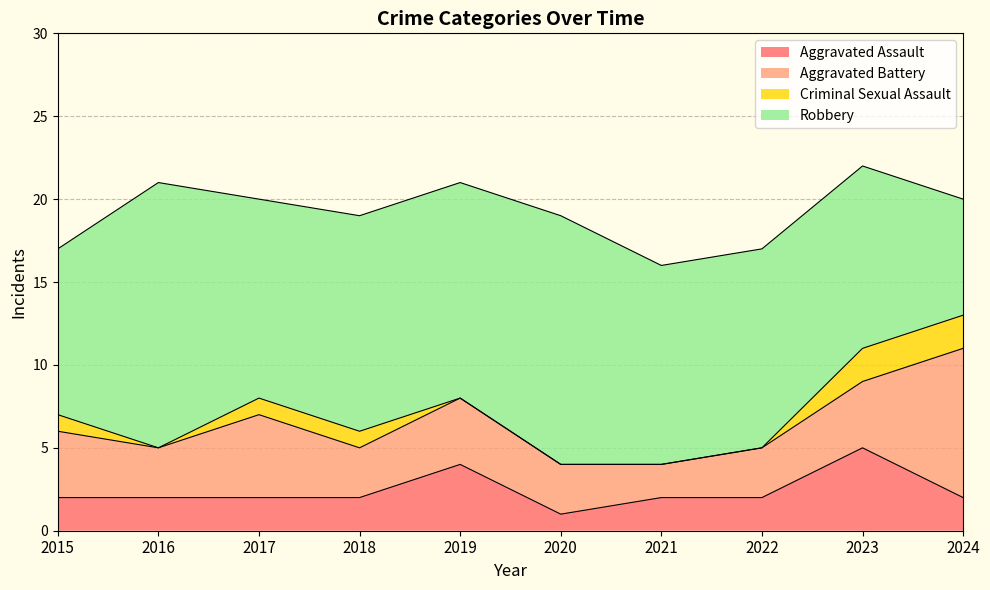

Which series has the widest spread of values?

Robbery